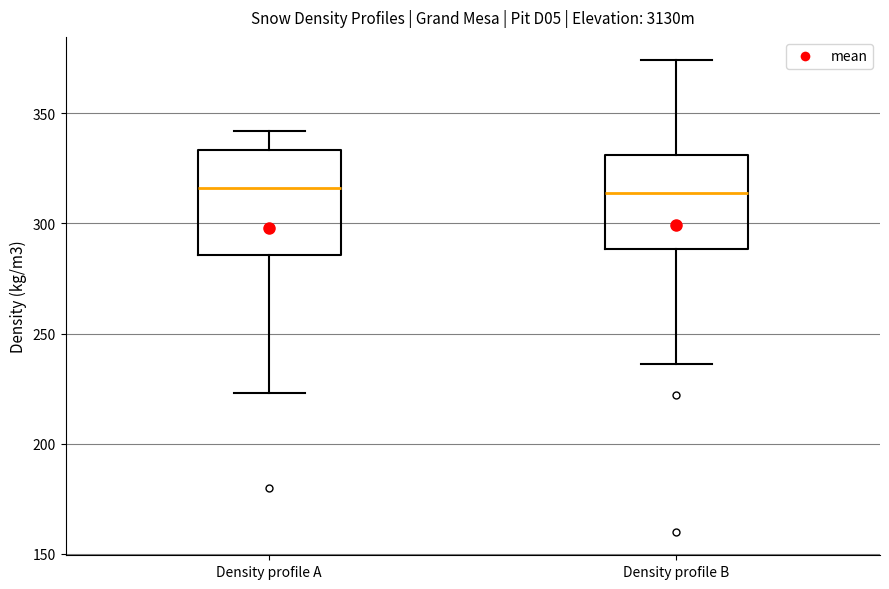

Reading left to right, read every box against the y-axis: the position of its median line, the range the box covers, and the ends of its whiskers. The values are not printed on the chart, so give them approximately, as read against the axis.

Density profile A: median 315, box 285 to 335, whiskers 225 to 340
Density profile B: median 315, box 290 to 330, whiskers 235 to 375